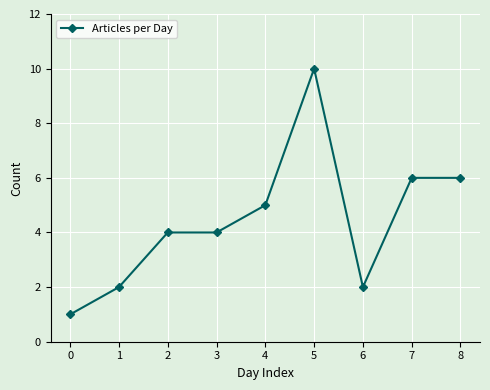

What is the change in value from 5 to 8?

-4